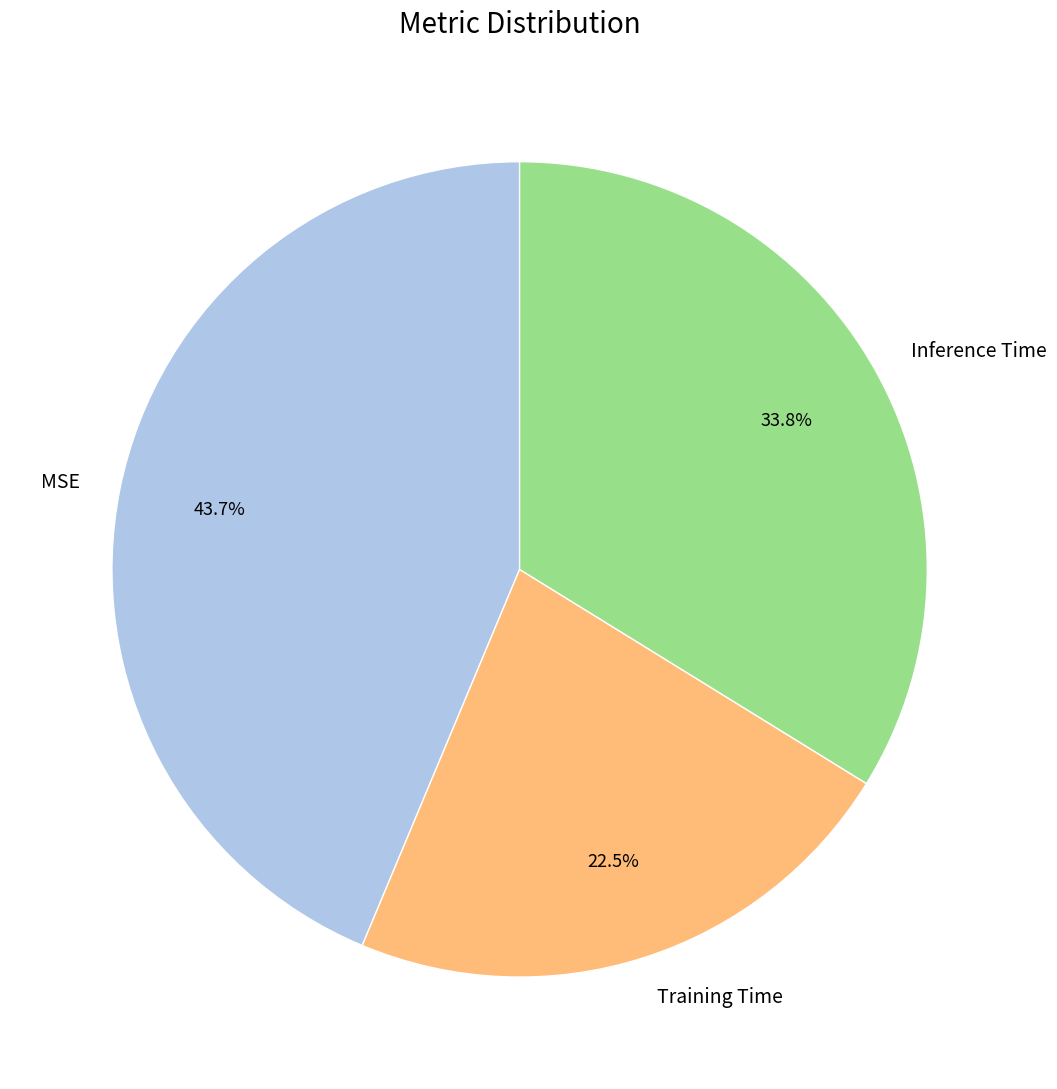

To the nearest percent, what is the average slice percentage?

33%